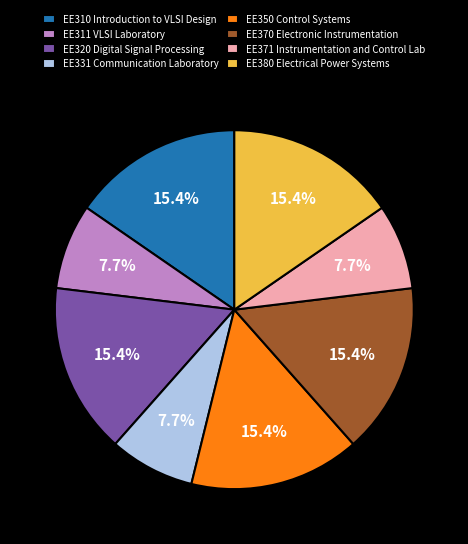

Is there a majority slice in this chart?

No